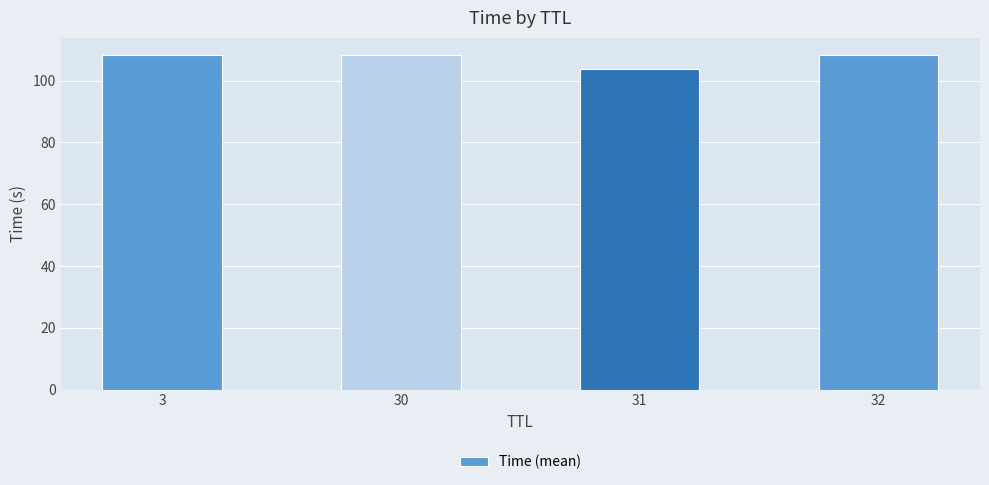

What is the ratio of the value at 30 to the value at 31?

1.0